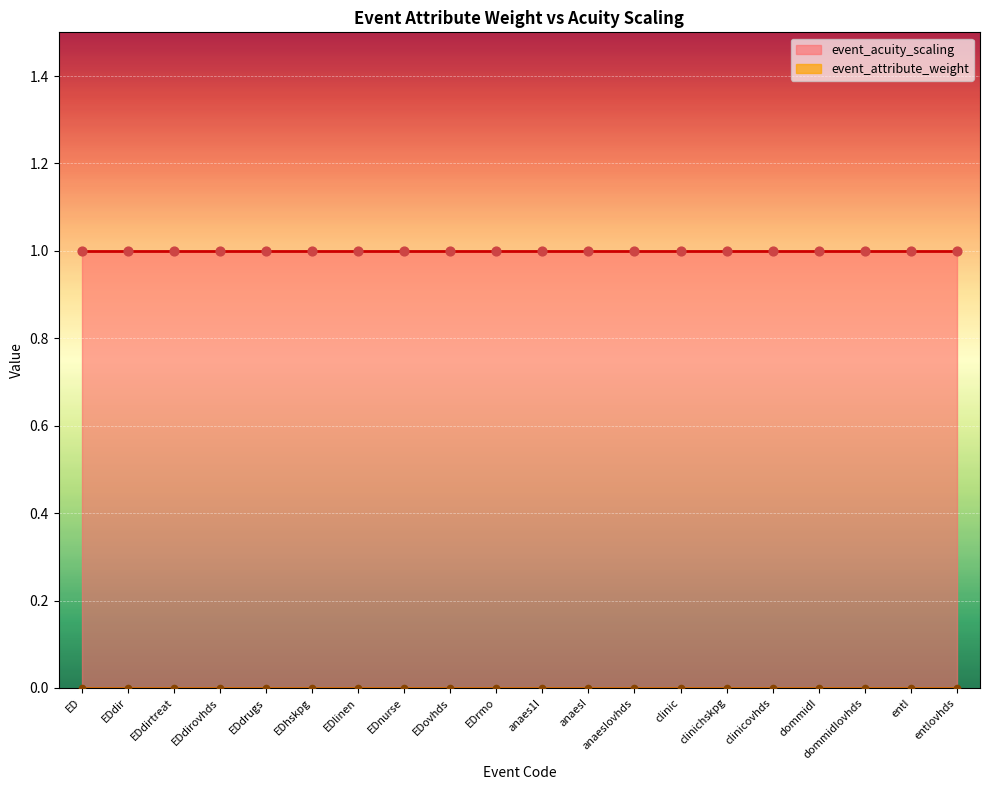

Which series has the largest total across all categories?

event_acuity_scaling